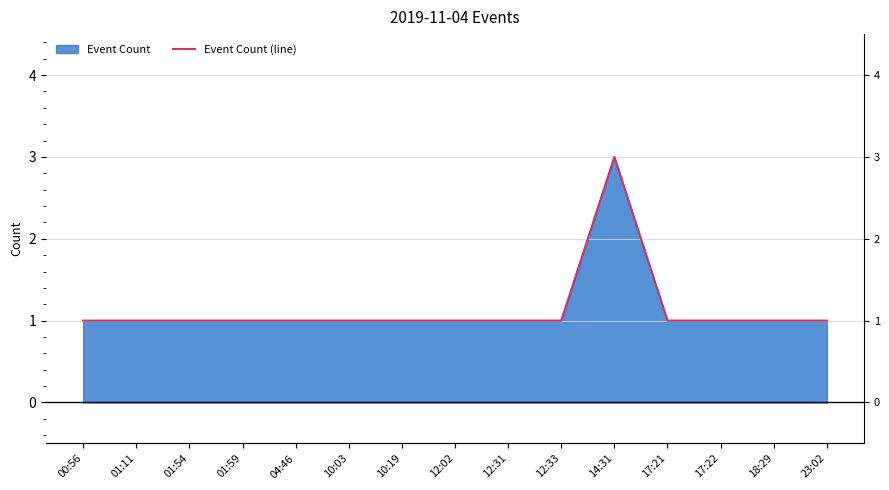

List the labels in order of value, smallest first.

00:56, 01:11, 01:54, 01:59, 04:46, 10:03, 10:19, 12:02, 12:31, 12:33, 17:21, 17:22, 18:29, 23:02, 14:31